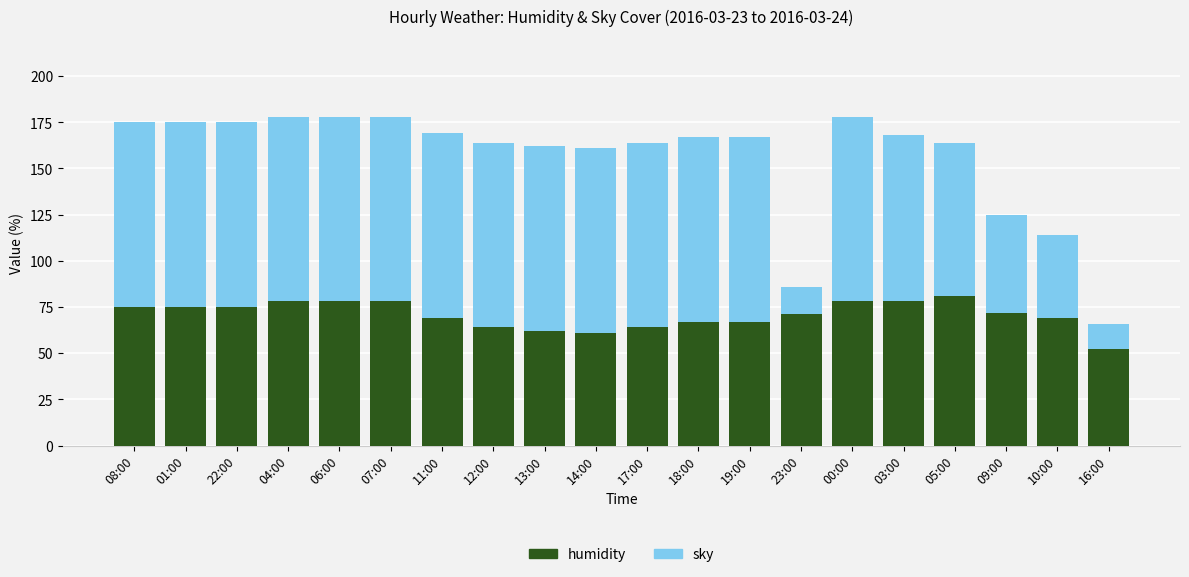

What is the sum of all humidity values?

1414